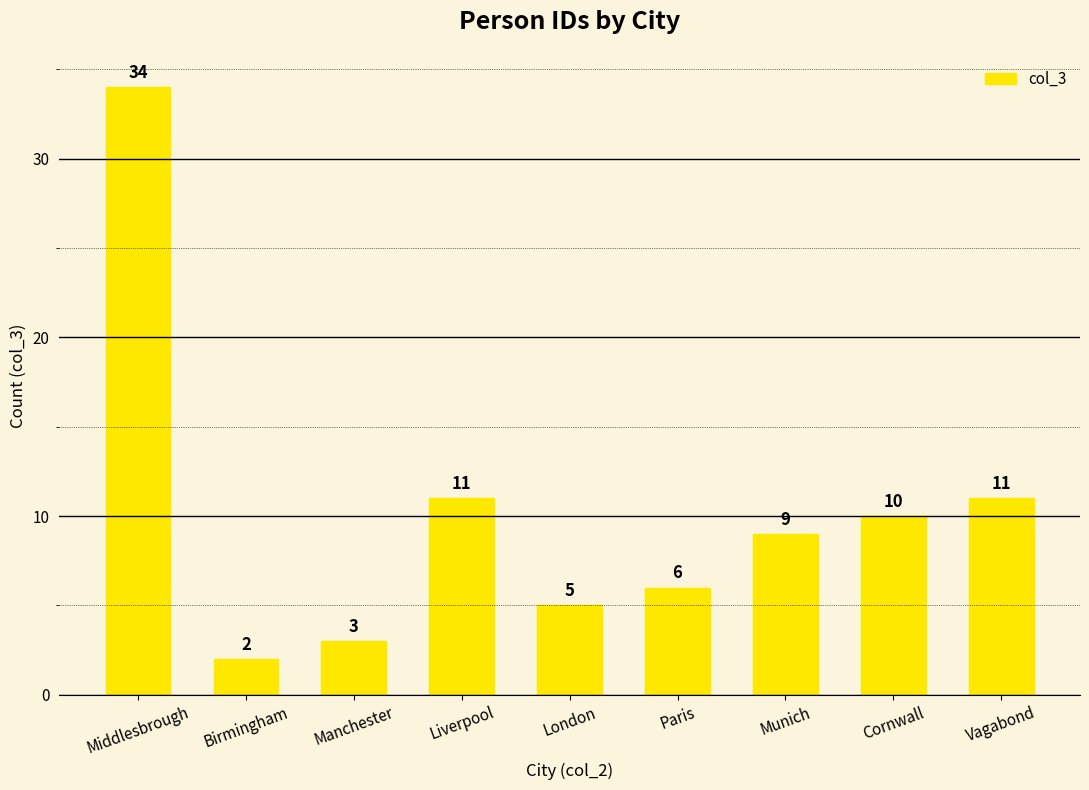

Reading left to right, extract all data points from this chart.

34	2	3	11	5	6	9	10	11